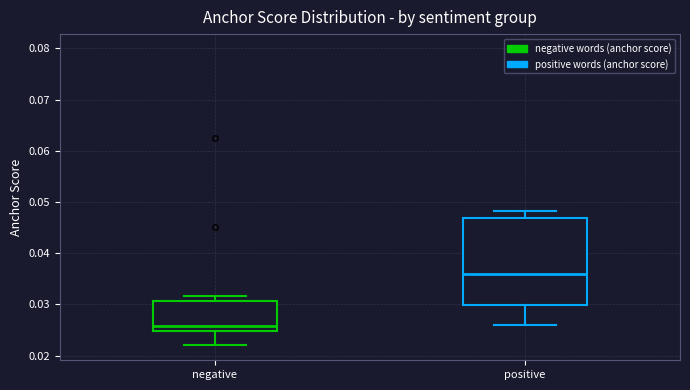

Comparing the boxes themselves (not the whiskers), which one is the tallest?

positive